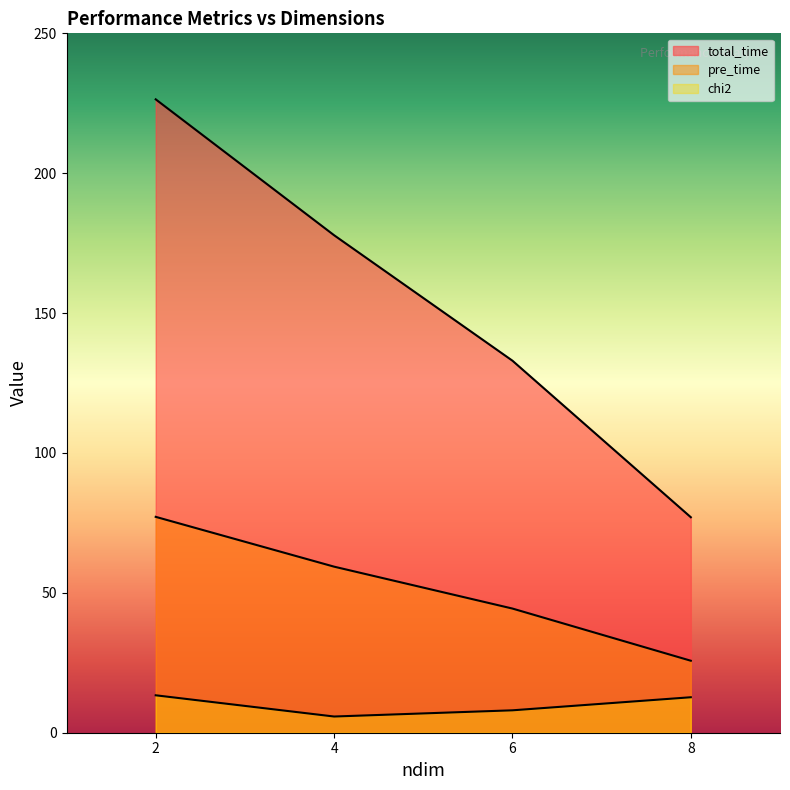

Is it true that total_time equals 77.0 at 8?

True